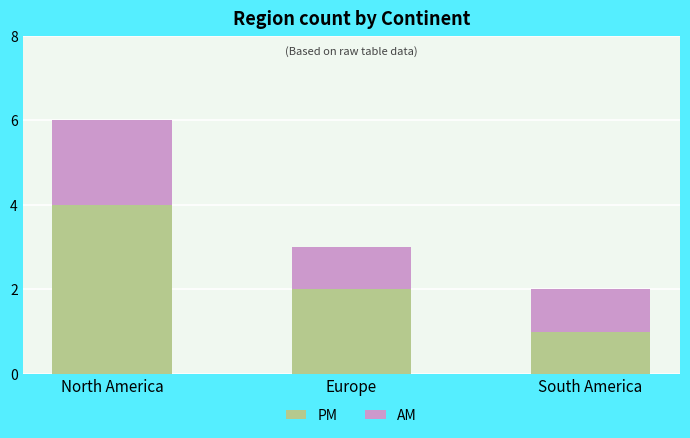

Reading right to left, what are the values for PM?

South America=1	Europe=2	North America=4